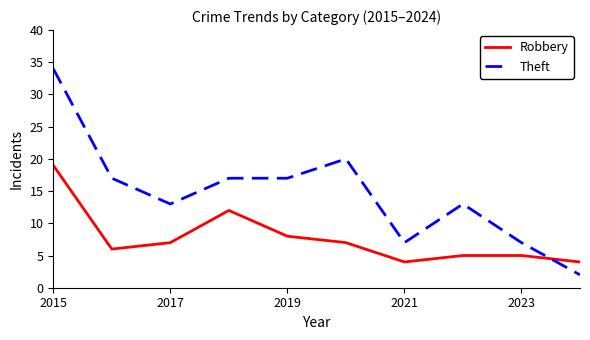

How many times do Robbery and Theft cross each other?

1